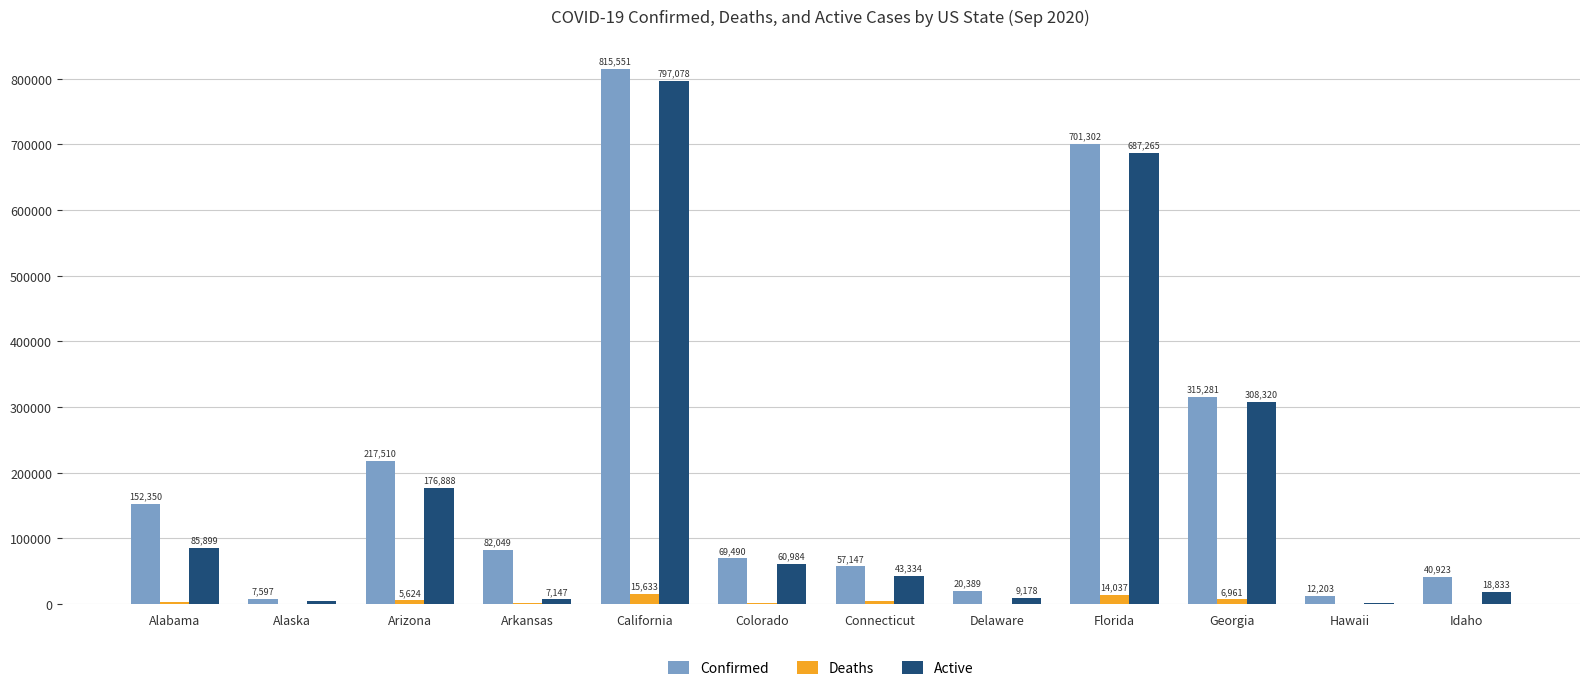

What value does the Confirmed series have at California, to the nearest 50?

815550